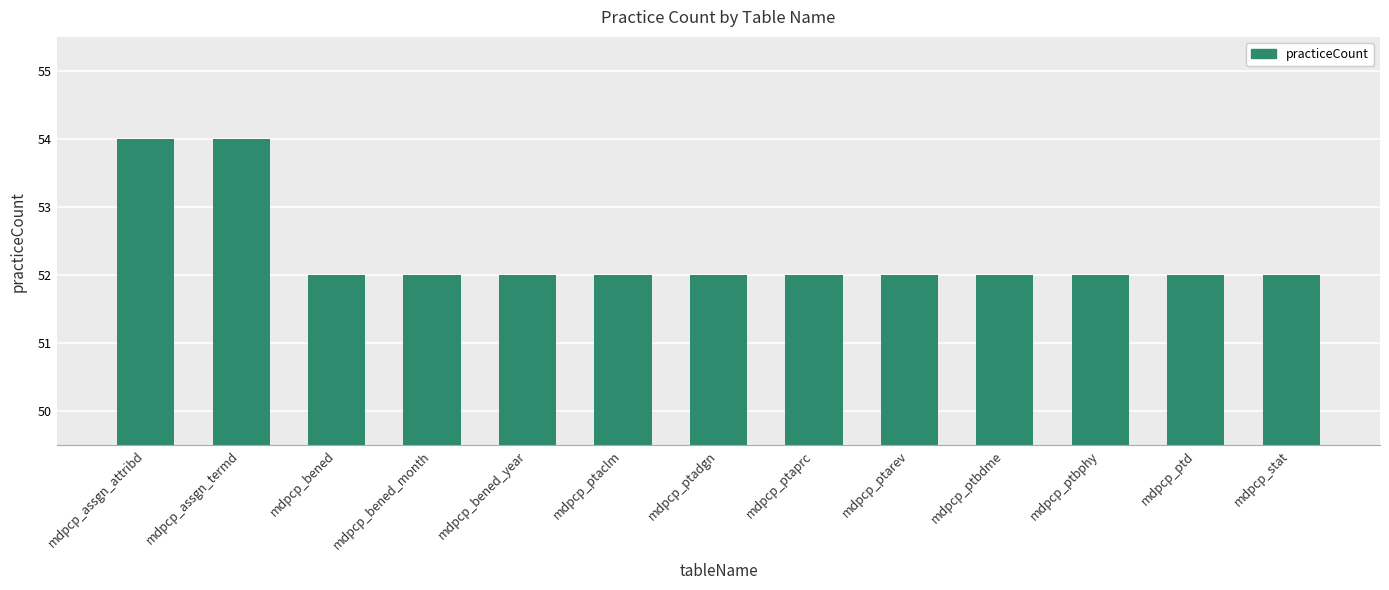

Read the value at mdpcp_bened_month.

52